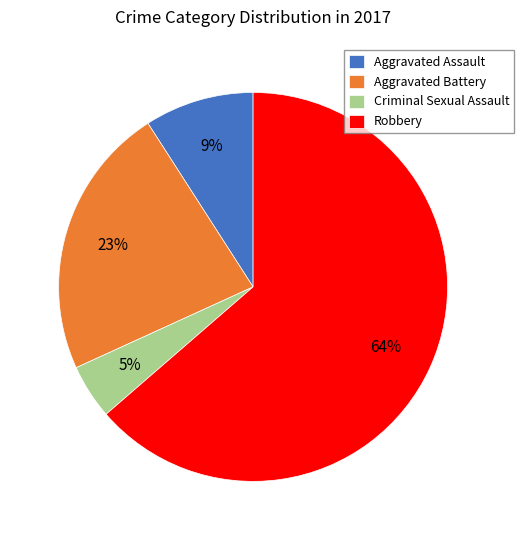

Combined, do Criminal Sexual Assault and Robbery account for over 50%?

Yes